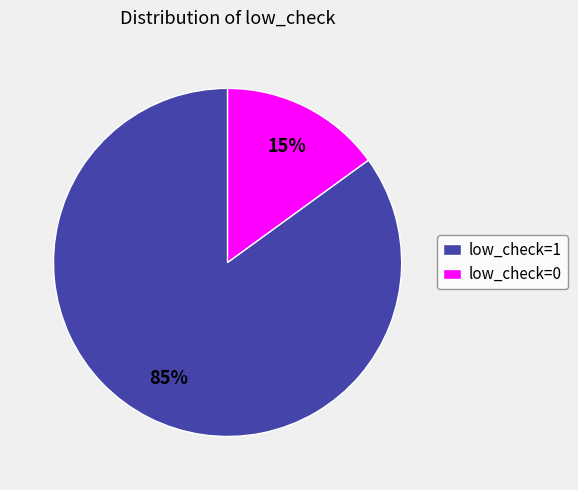

To the nearest percent, what percentage of the pie is low_check=1?

85%